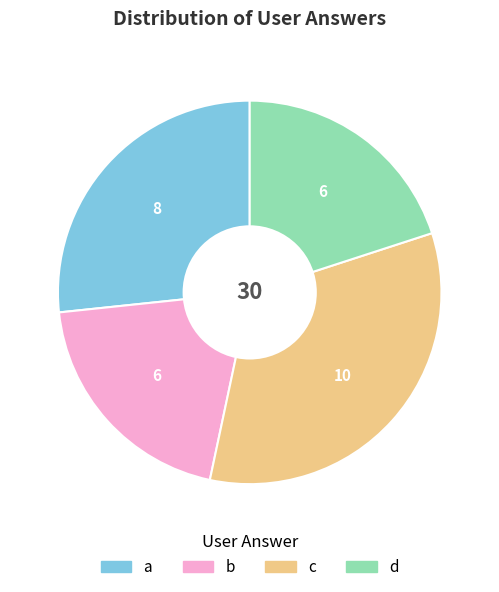

Between d and c, which is larger?

c